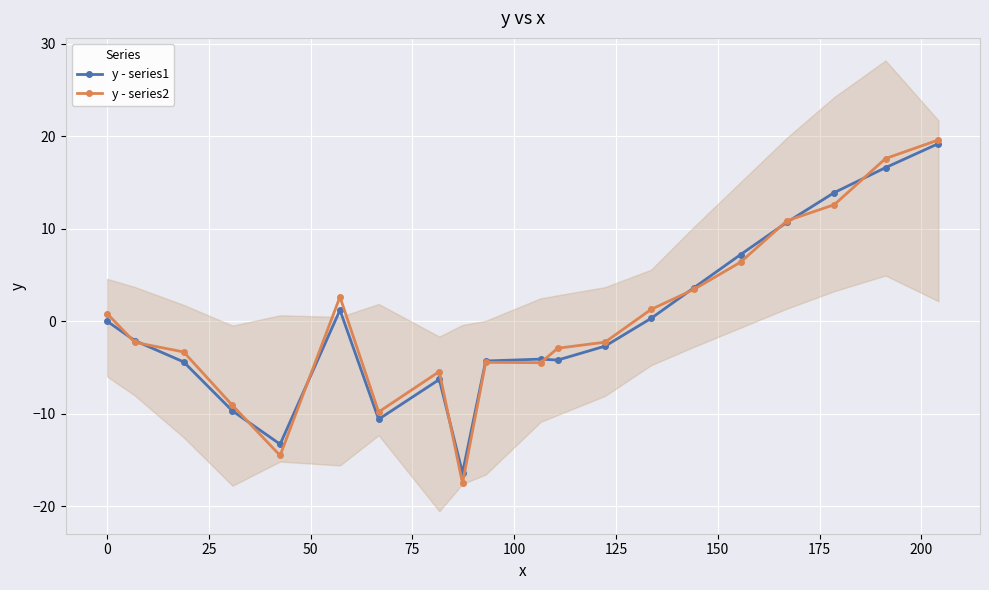

What is the lowest value of the y - series1 series?

-16.4